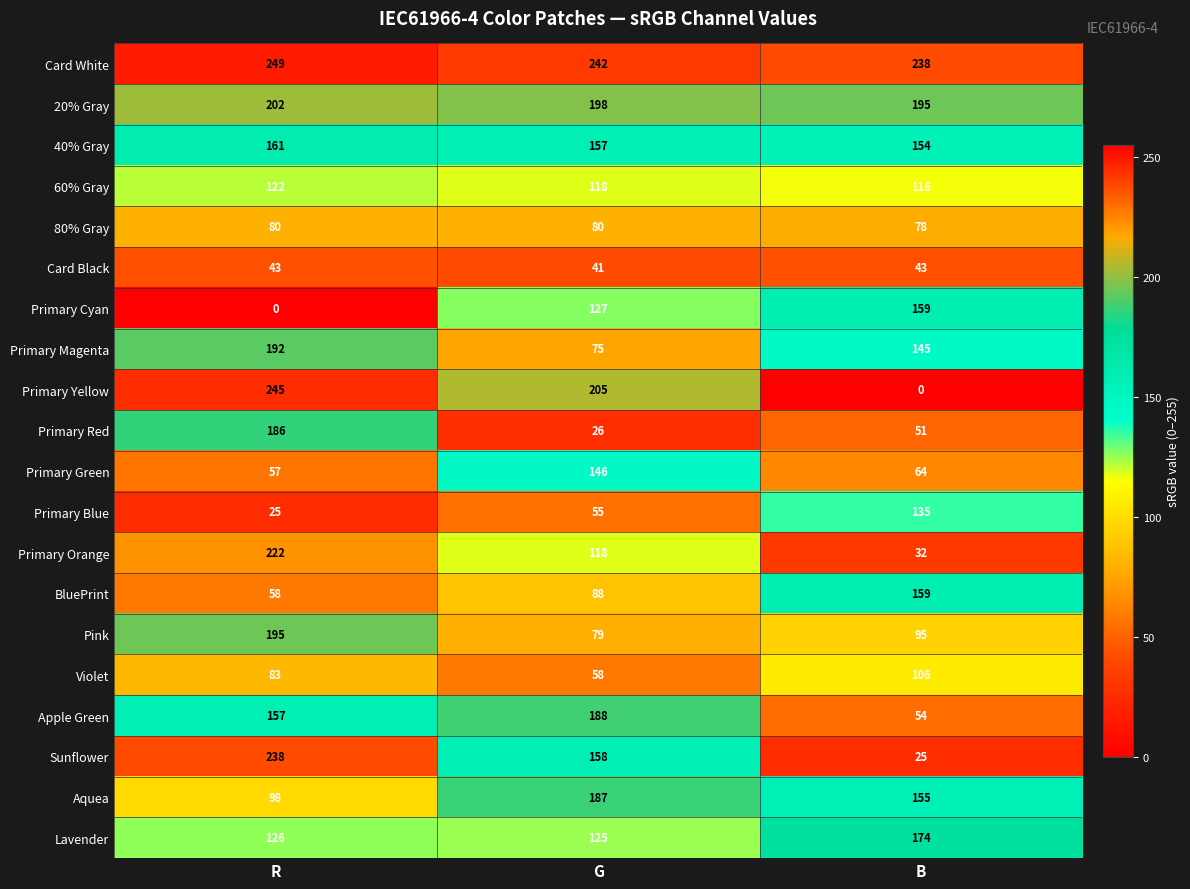

What is the total value across all series at G?

2471